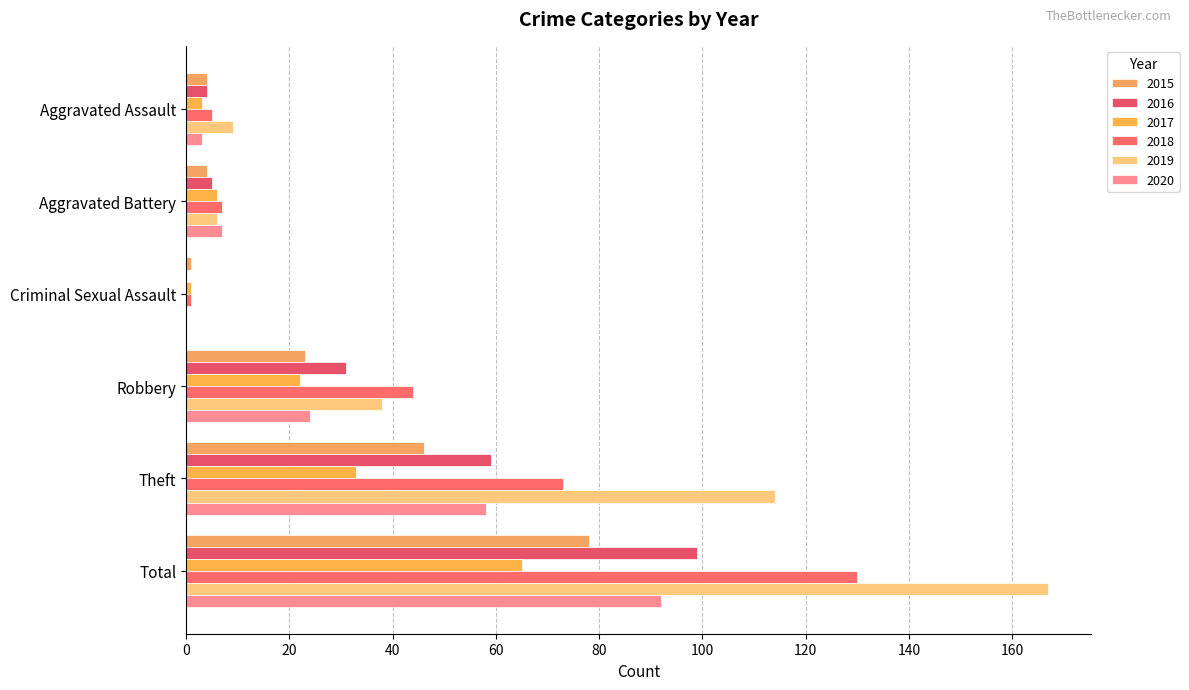

At which category is the sum across all series the highest?

Total